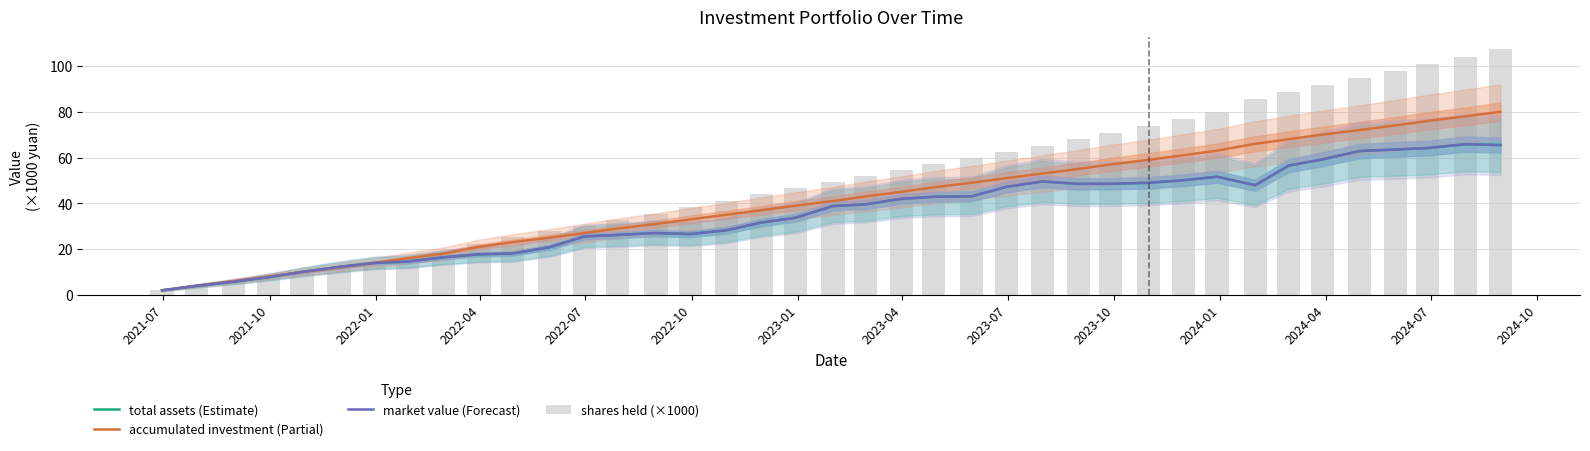

What is the sum of all shares held (×1000) values?

1974.1